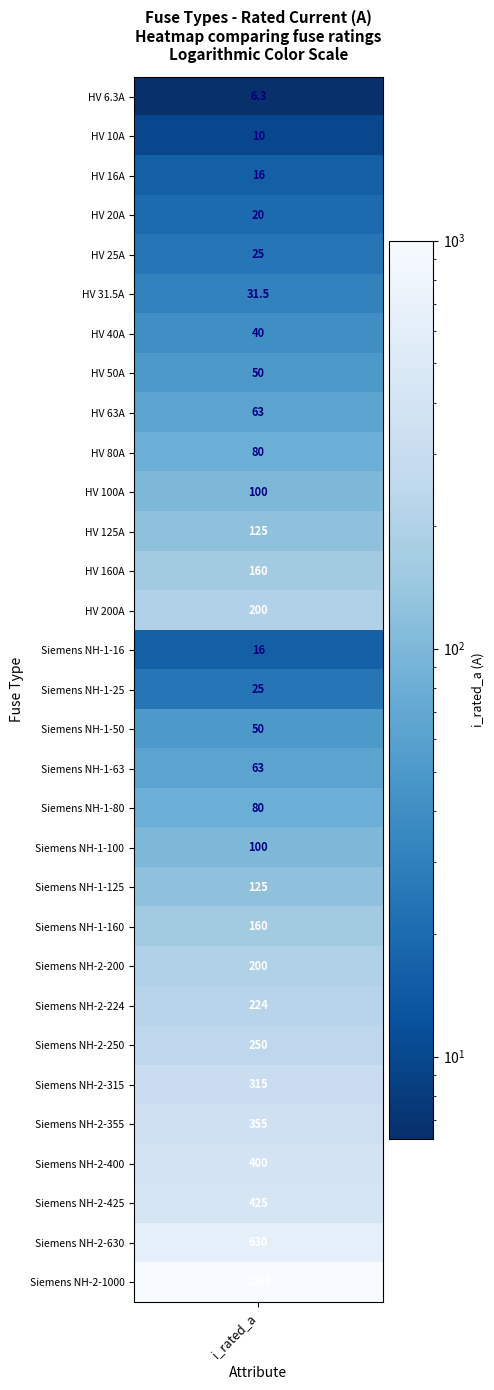

Reading left to right, extract all data points from this chart.

6.3	10.0	16.0	20.0	25.0	31.5	40.0	50.0	63.0	80.0	100.0	125.0	160.0	200.0	16.0	25.0	50.0	63.0	80.0	100.0	125.0	160.0	200.0	224.0	250.0	315.0	355.0	400.0	425.0	630.0	1000.0